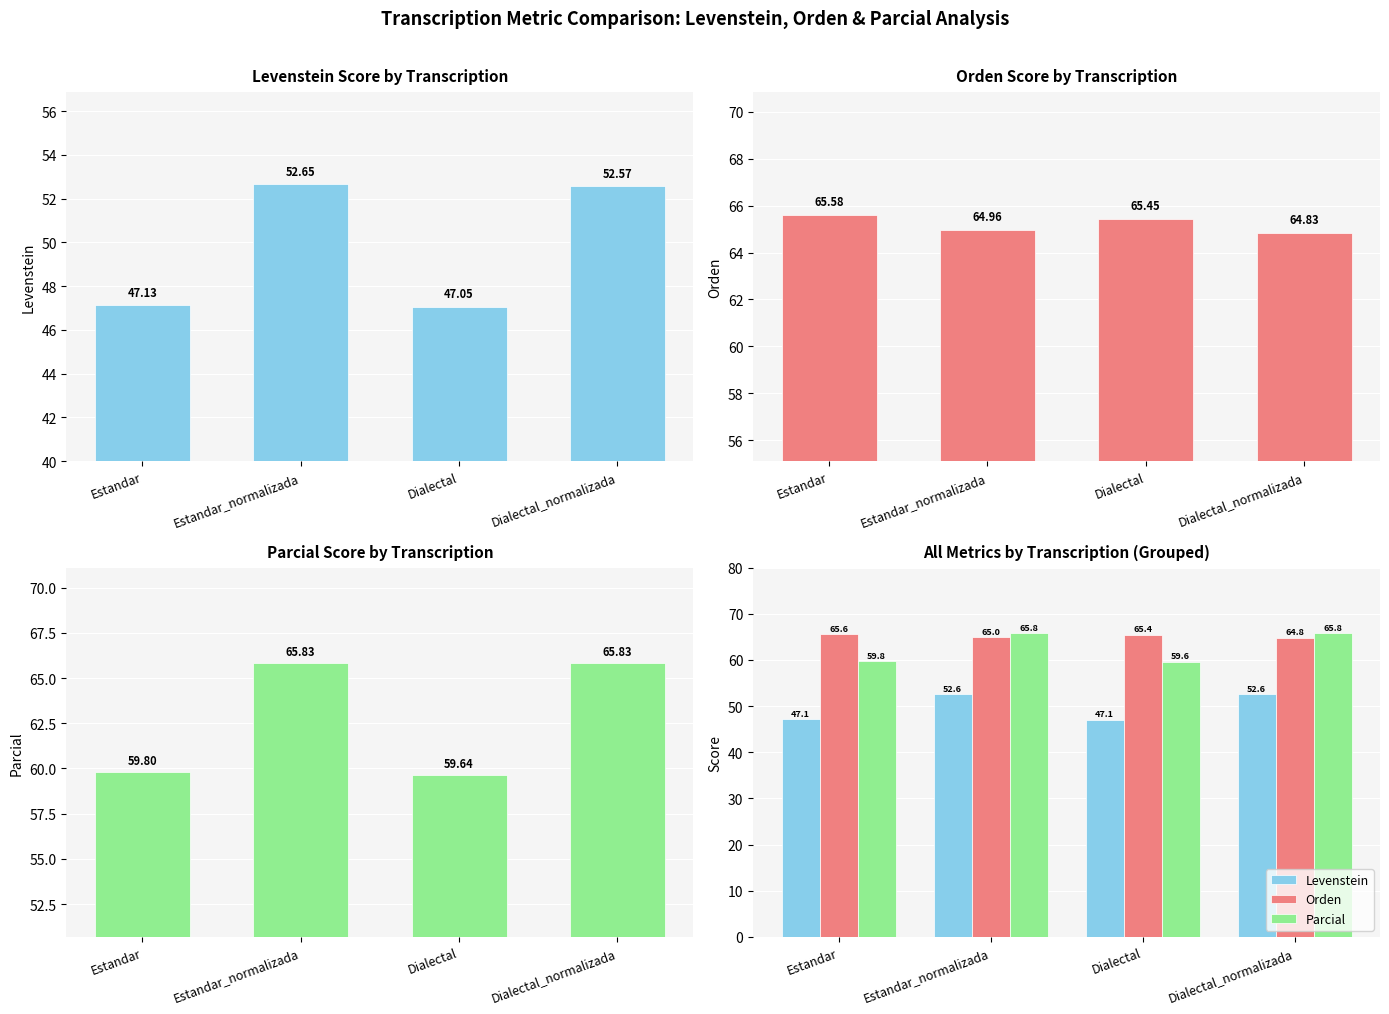

What is the difference between the highest and lowest values at Estandar_normalizada?

13.2